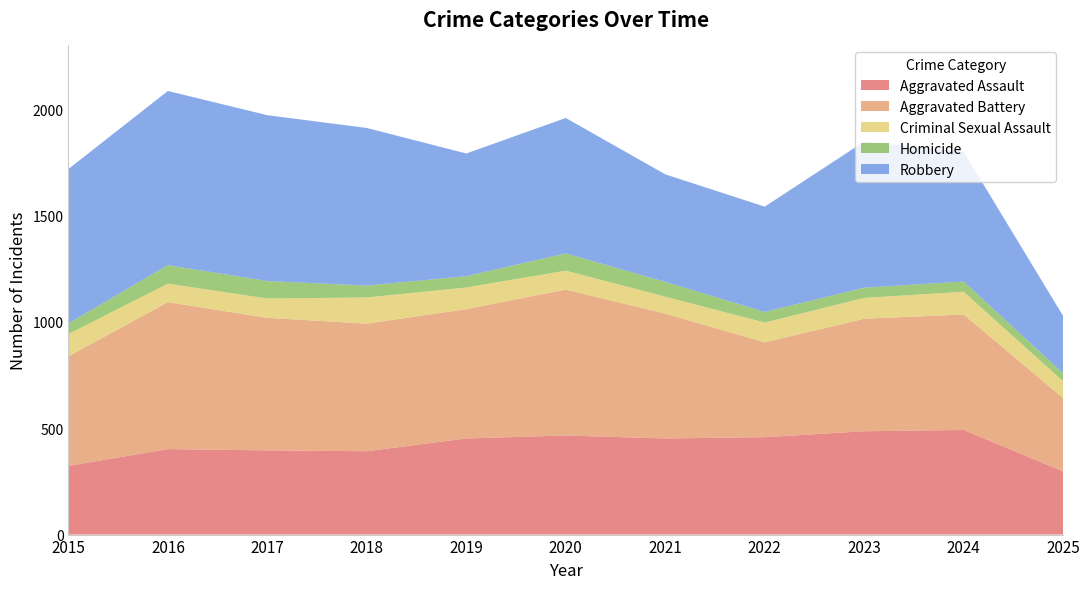

Reading left to right, extract all data points from this chart.

Aggravated Assault: 2015=323	2016=402	2017=396	2018=392	2019=452	2020=466	2021=452	2022=458	2023=486	2024=492	2025=297
Aggravated Battery: 2015=515	2016=691	2017=623	2018=600	2019=608	2020=686	2021=587	2022=446	2023=529	2024=543	2025=345
Criminal Sexual Assault: 2015=105	2016=87	2017=91	2018=123	2019=102	2020=89	2021=80	2022=93	2023=98	2024=107	2025=79
Homicide: 2015=50	2016=87	2017=82	2018=56	2019=53	2020=81	2021=69	2022=50	2023=48	2024=48	2025=37
Robbery: 2015=726	2016=819	2017=780	2018=741	2019=577	2020=637	2021=506	2022=495	2023=687	2024=610	2025=270